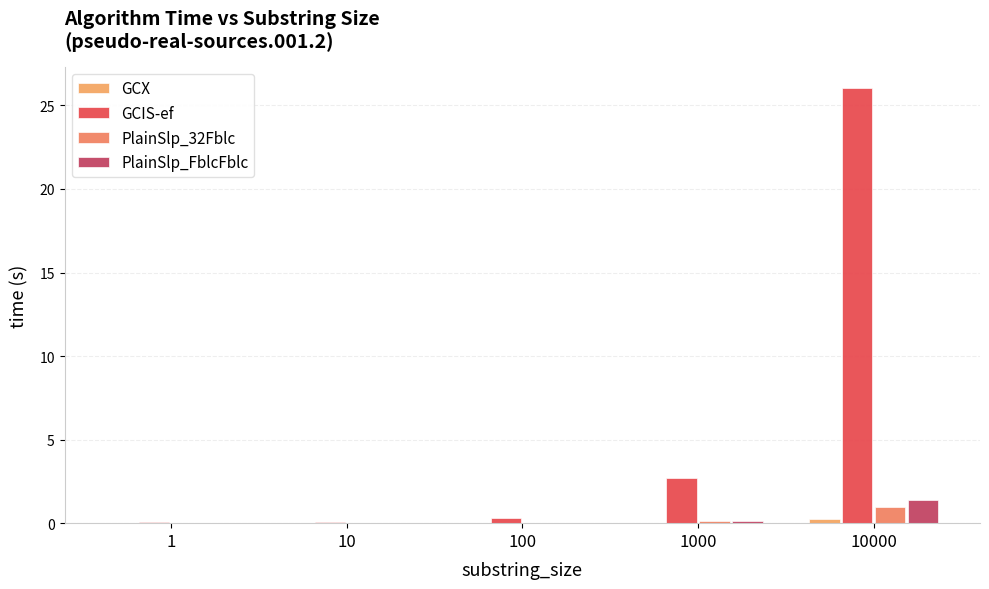

True or false: PlainSlp_32Fblc has a value of 0.0 at 1.

True